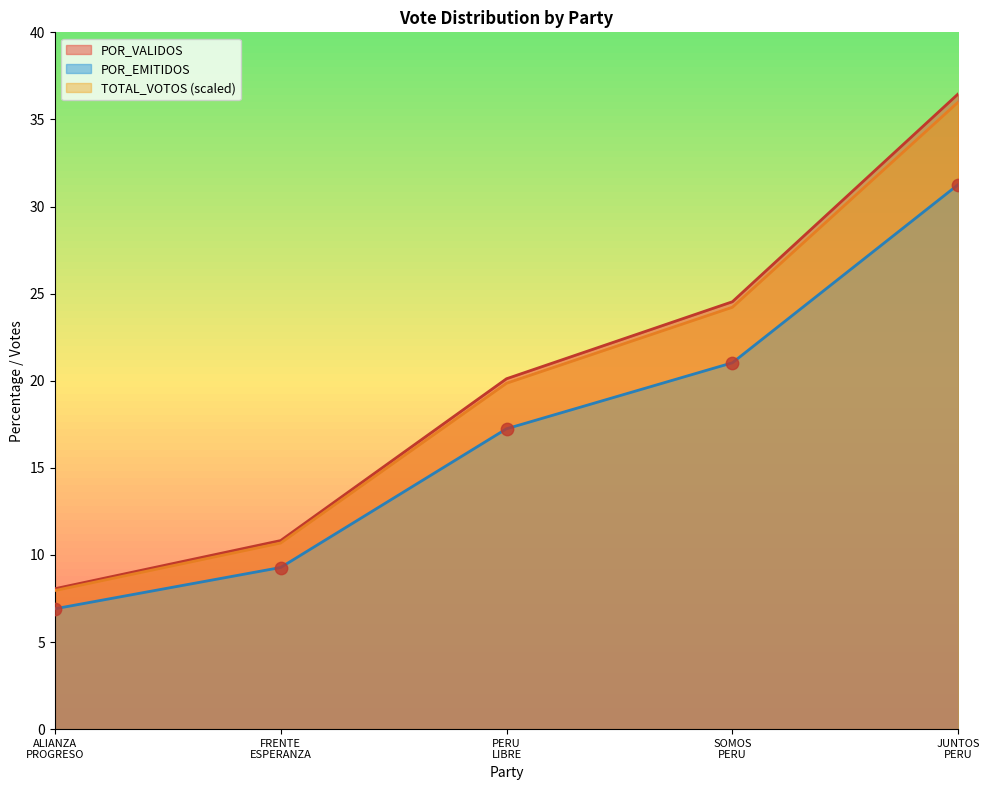

Which series has the largest total across all categories?

POR_VALIDOS